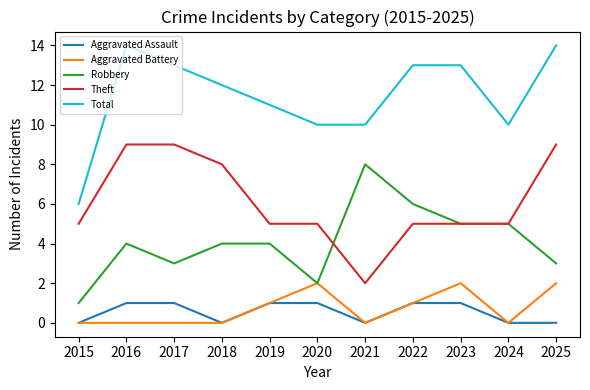

What is the greatest value displayed?

14